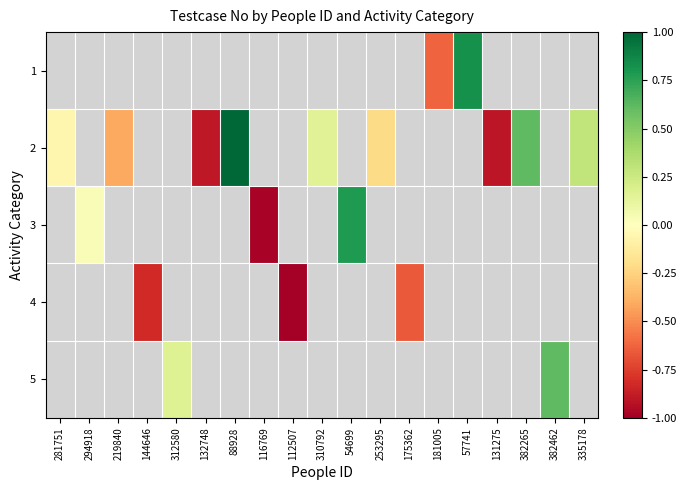

At which category does the chart reach its minimum across all series?

112507